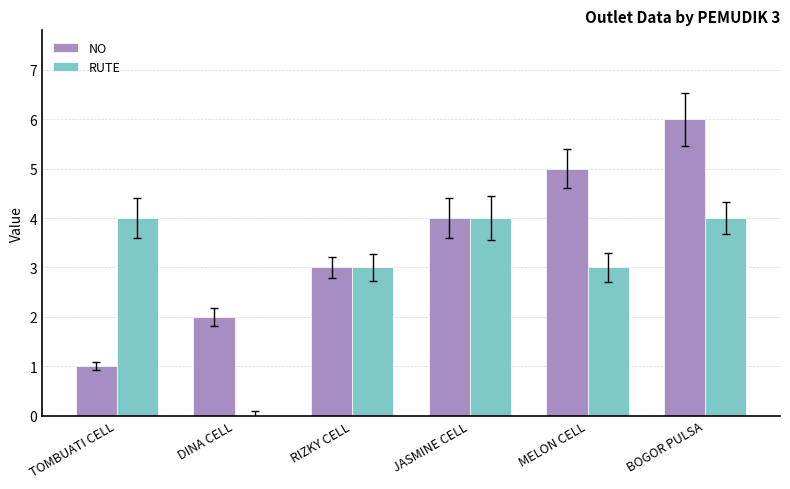

Reading left to right, extract all data points from this chart.

NO: 1	2	3	4	5	6
RUTE: 4	0	3	4	3	4